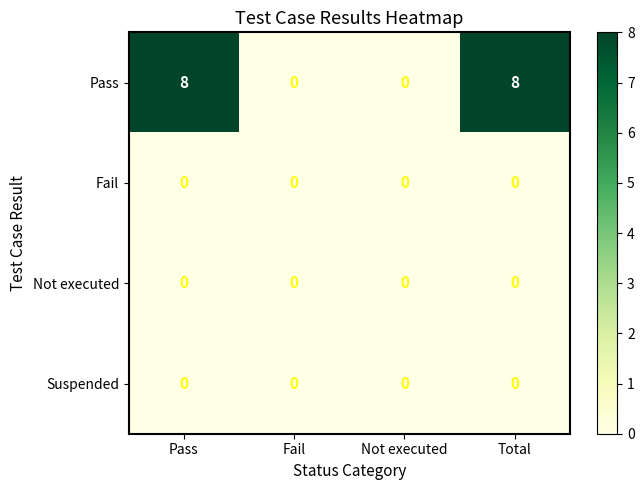

Which series has the largest total across all categories?

Pass